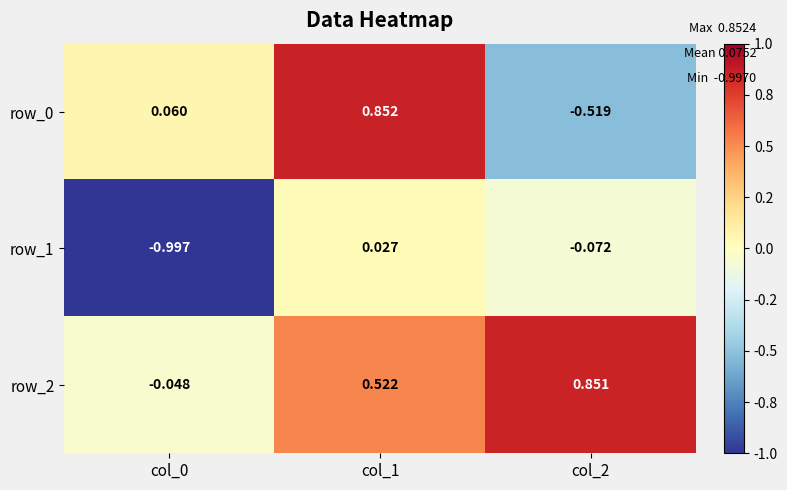

Is the value of row_2 at col_1 greater than the value of row_0 at col_2?

Yes